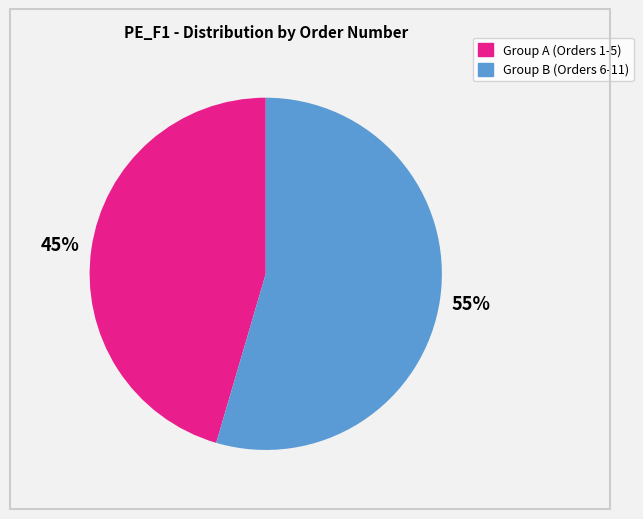

Does any single category account for the majority?

Yes